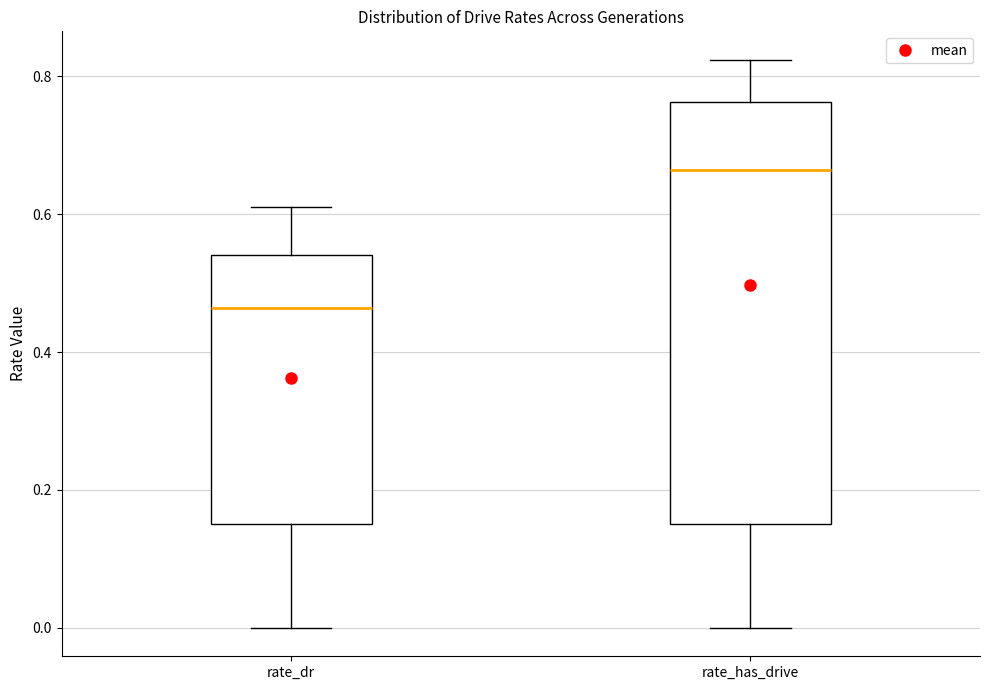

Where is the lower edge of the box for rate_has_drive on the y-axis? The values are not printed on the chart, so give them approximately, as read against the axis.

0.16